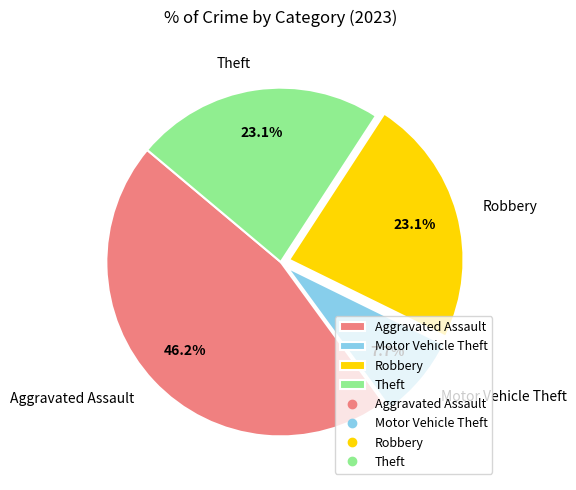

Which slice is the smallest?

Motor Vehicle Theft